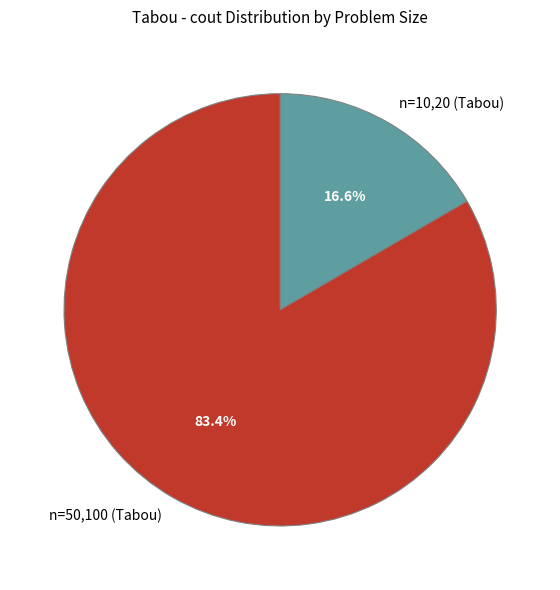

Which slice is the largest?

n=50,100 (Tabou)